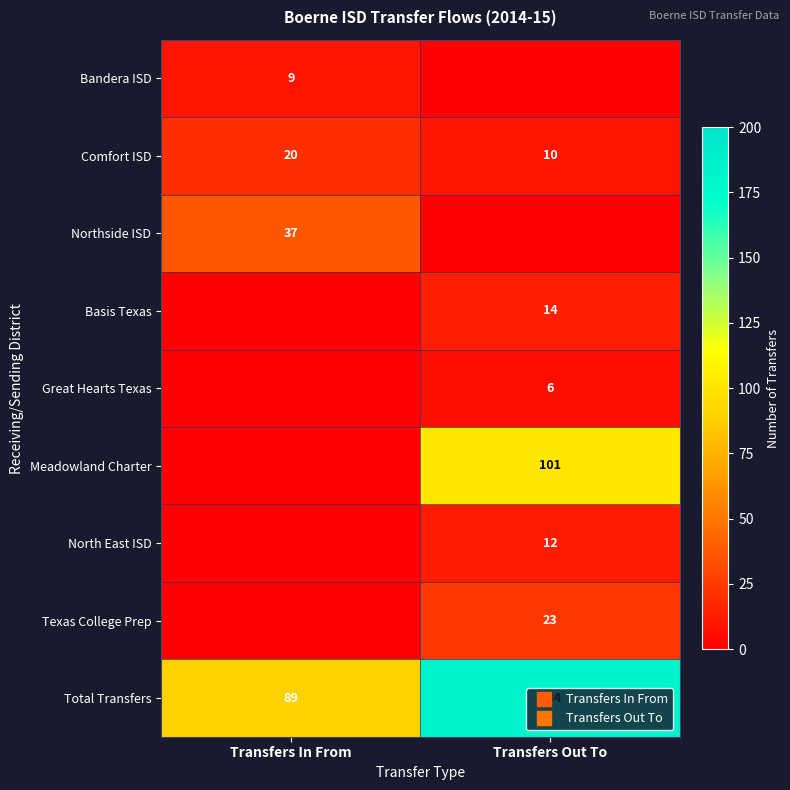

What is the sum of all Meadowland Charter values?

101